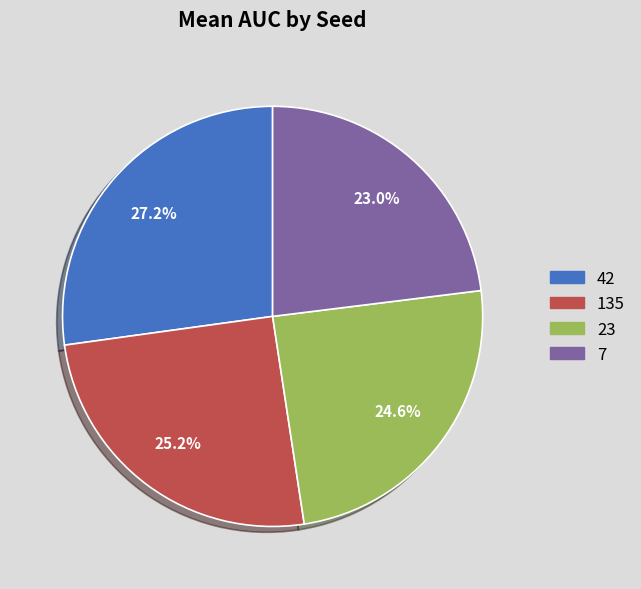

Does any single category account for the majority?

No